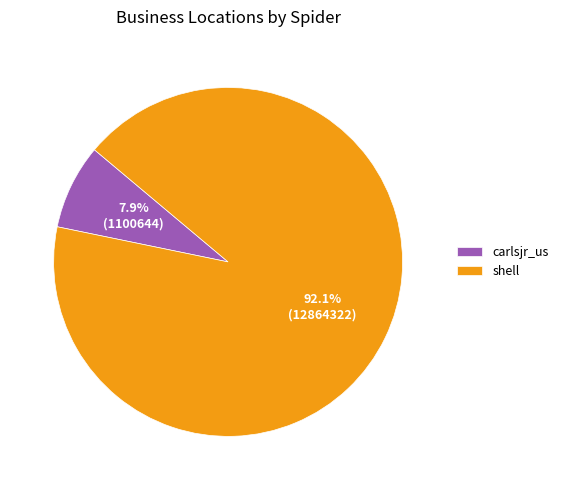

What is the smallest slice in the pie chart?

carlsjr_us